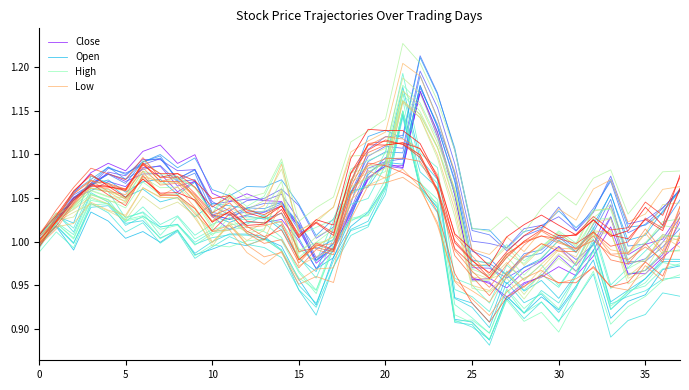

True or false: High has a value of 1.8 at 0.

False